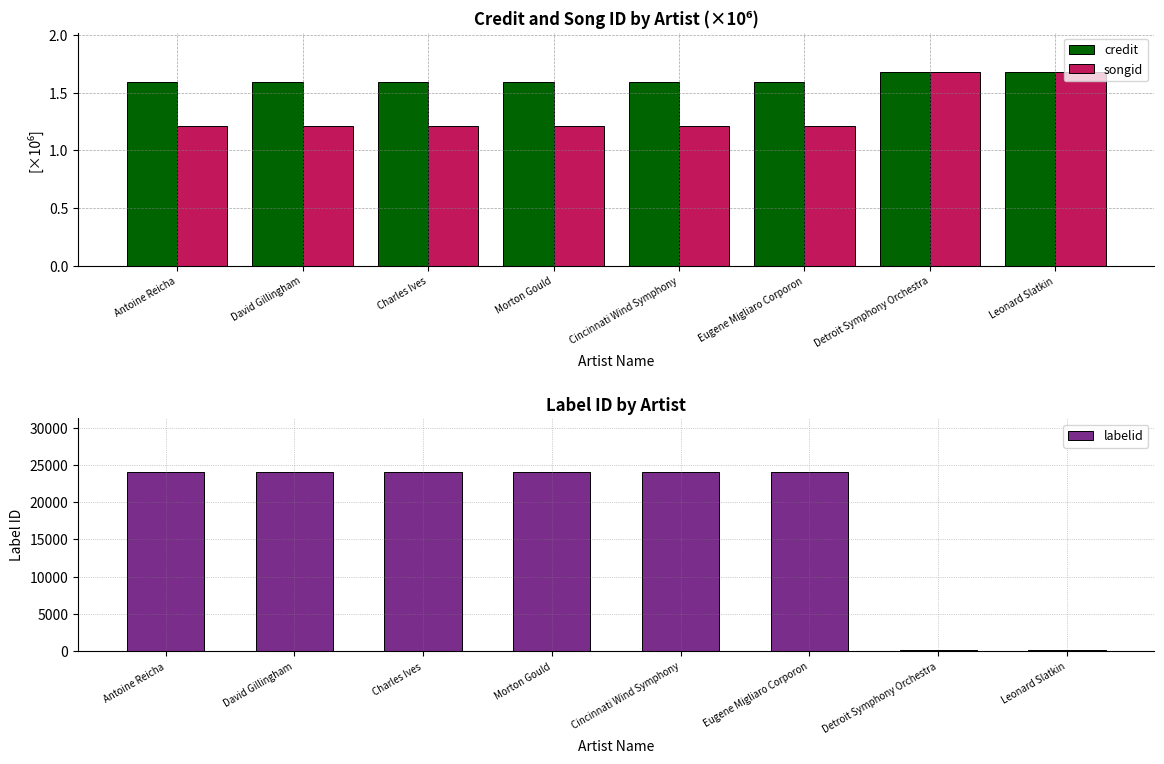

Between David Gillingham and Eugene Migliaro Corporon, which series saw the biggest shift?

credit